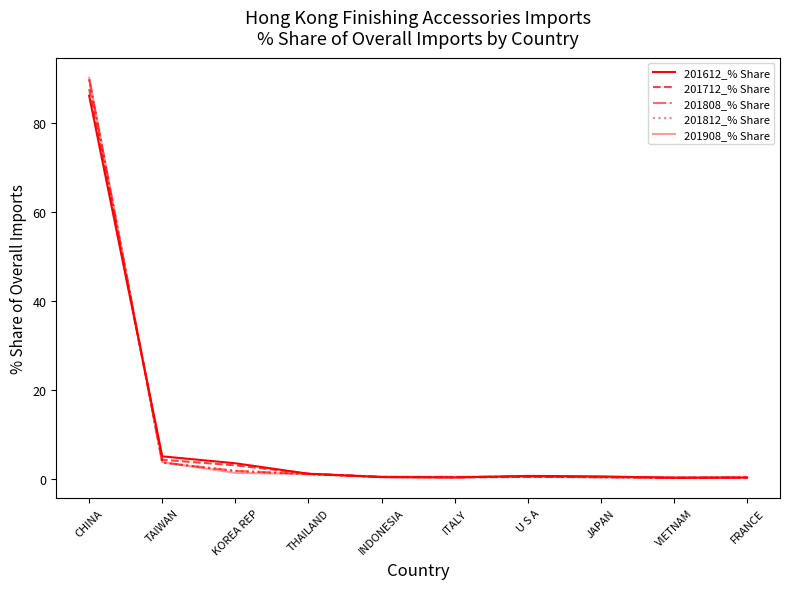

Which series has the widest spread of values?

201908_% Share